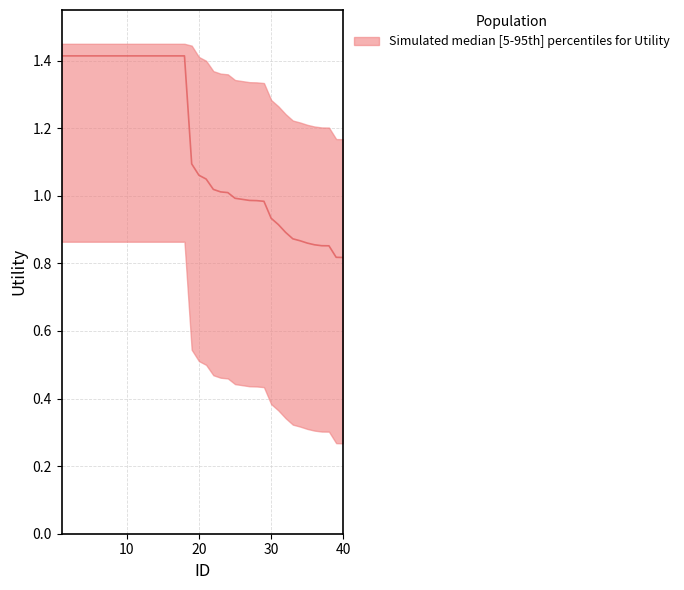

True or false: the data has more than 0 interior local peaks.

False